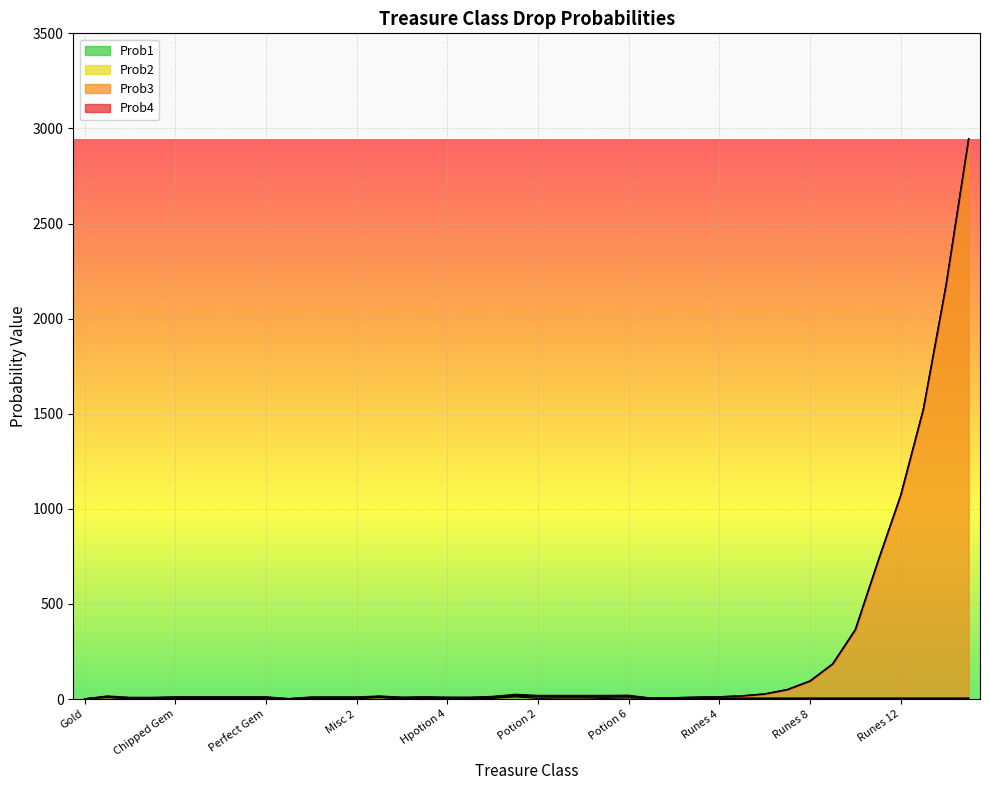

What is the value of the Prob3 point at the 24th from the left?

16